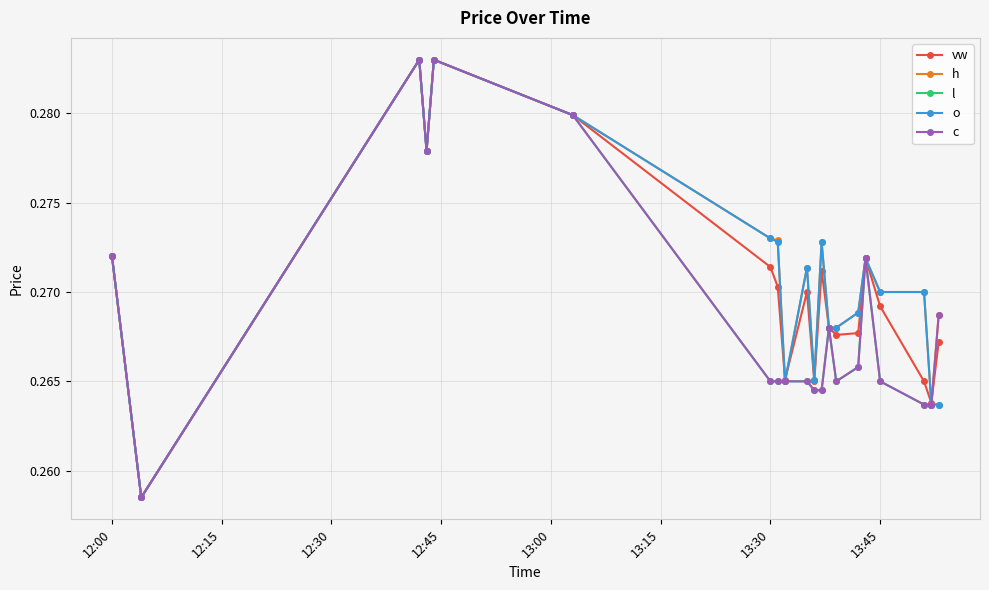

Does the chart have visible grid lines?

Yes